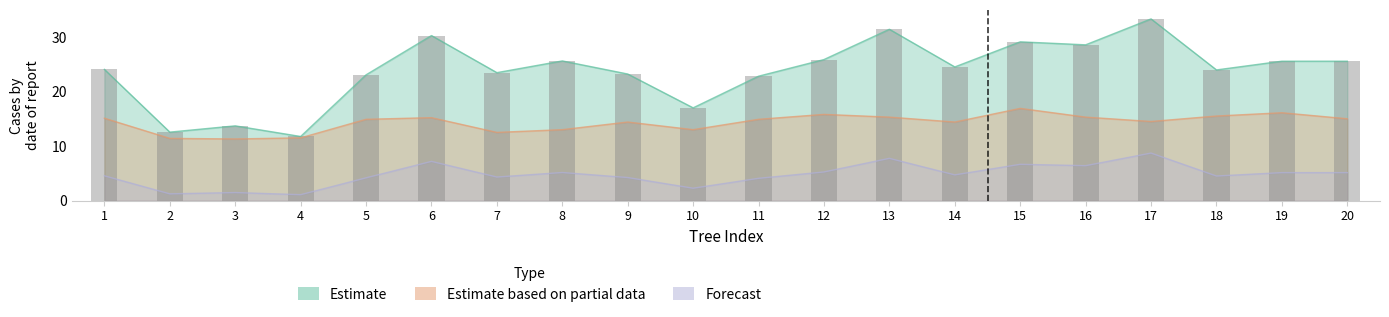

Reading right to left, what are all the values shown in this chart?

25.6	25.6	23.9	33.3	28.6	29.1	24.5	31.4	25.9	22.8	17.0	23.2	25.6	23.4	30.2	23.1	11.8	13.7	12.6	24.1